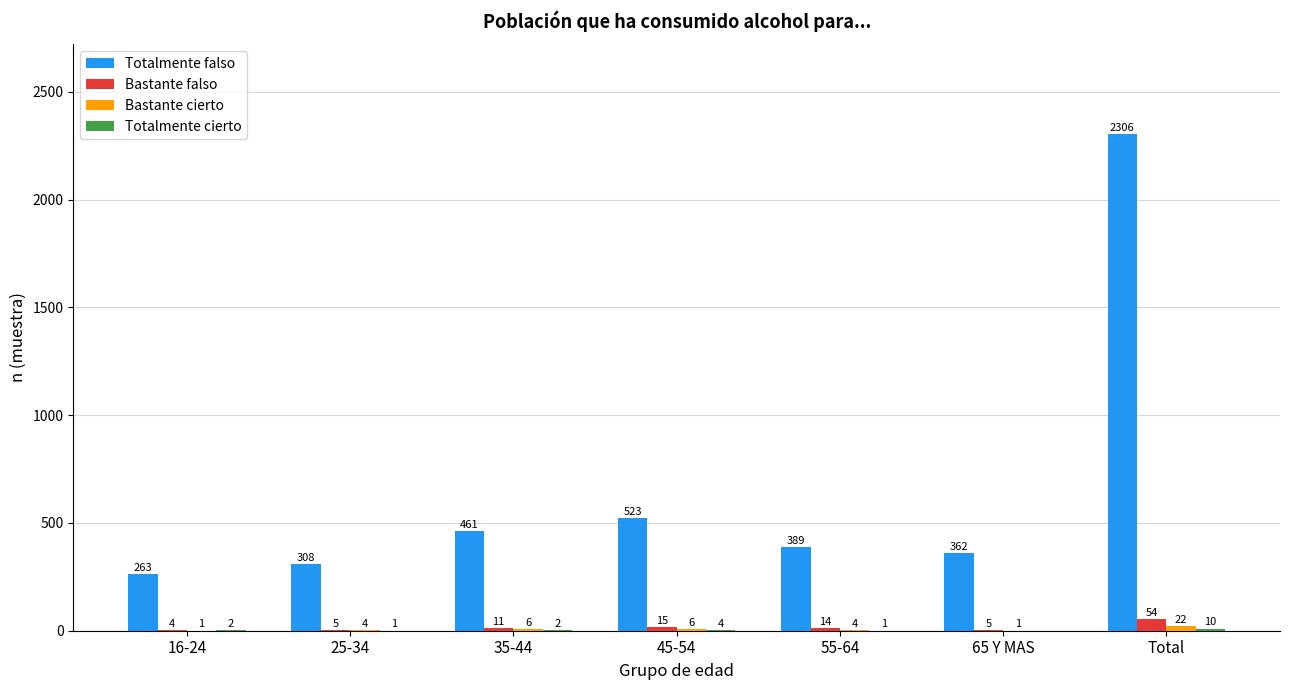

Which series changed the most between 16-24 and 35-44?

Totalmente falso